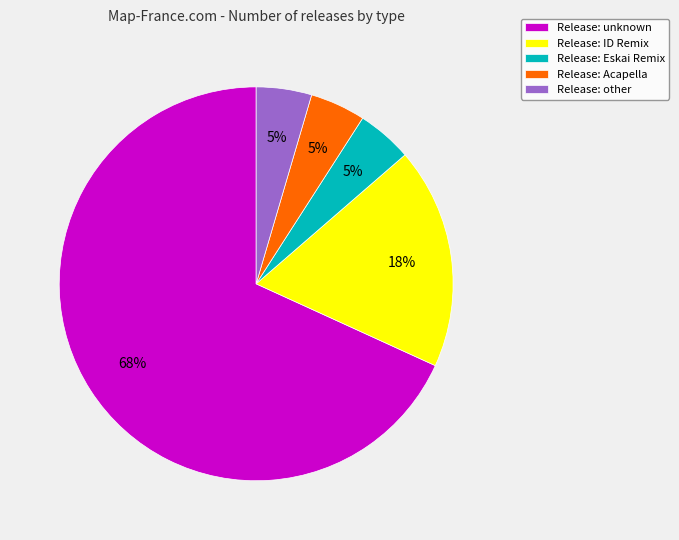

Does any single category account for the majority?

Yes